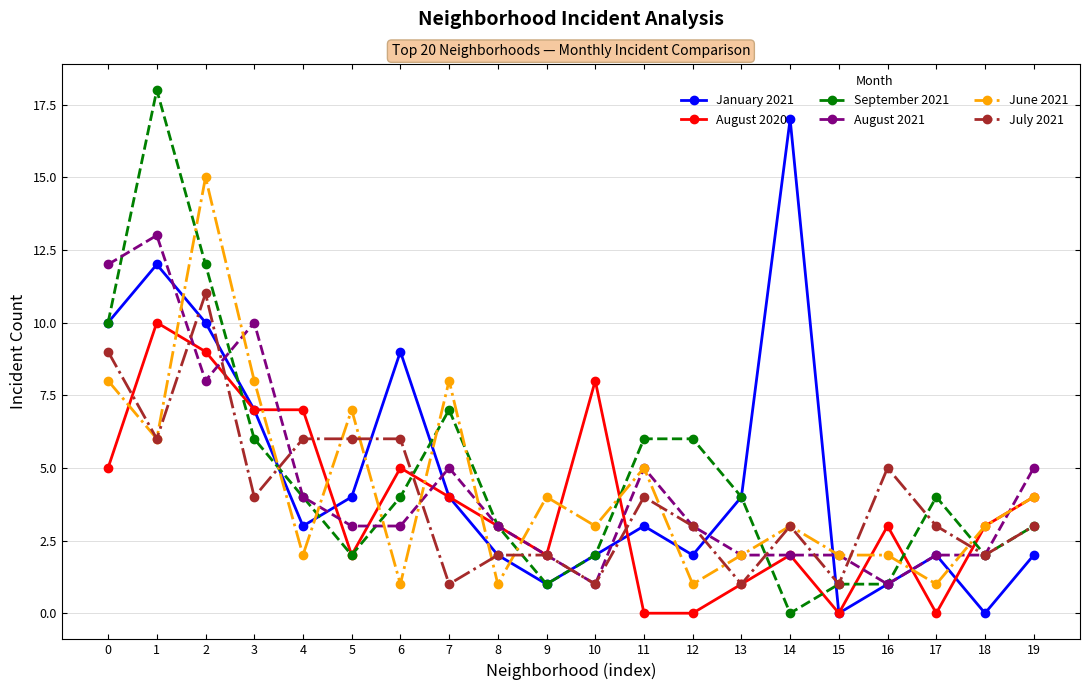

How many data points does each series have?

20